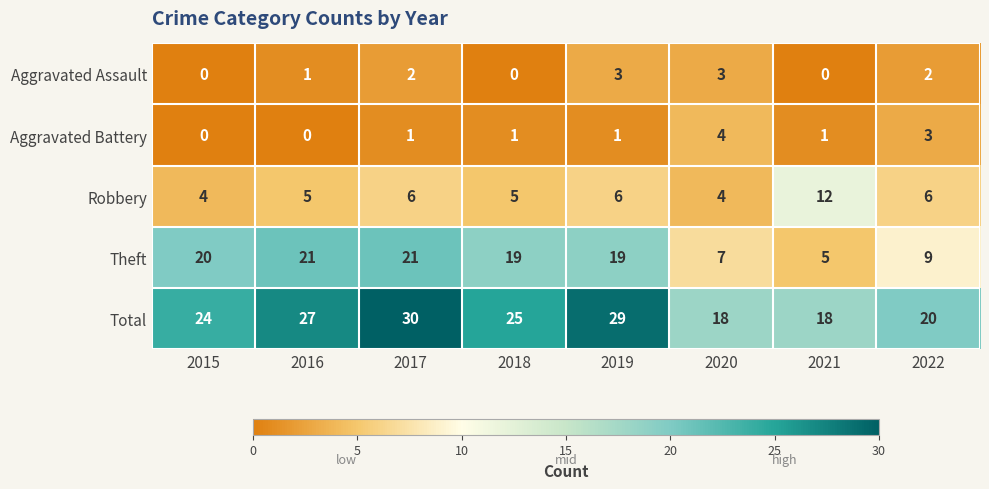

Which series has the widest spread of values?

Theft